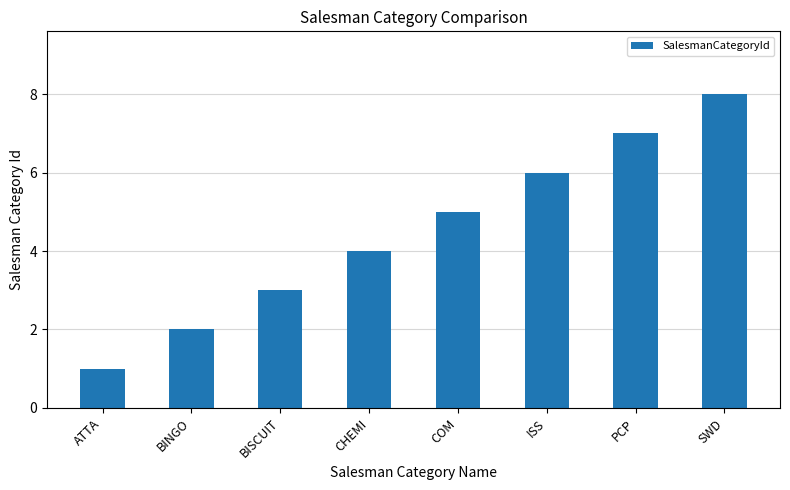

Count the values in the range 3 to 7.

5